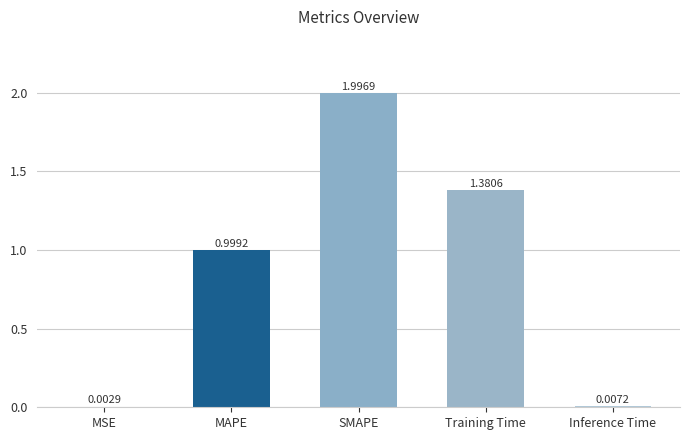

Which has a higher value, SMAPE or MSE?

SMAPE